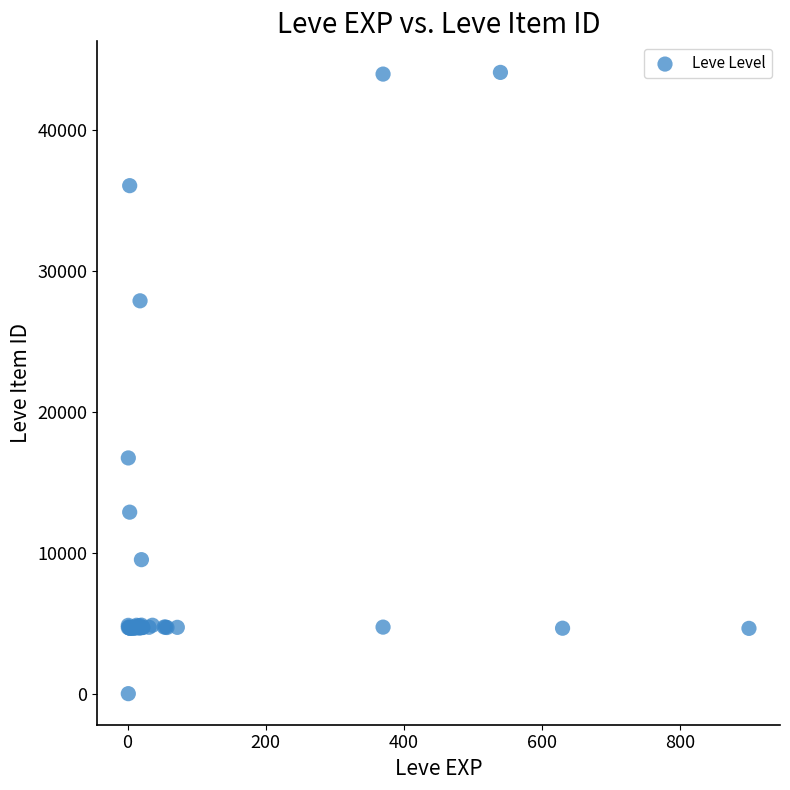

What Y value in the scatter plot is closest to 22050?

16734